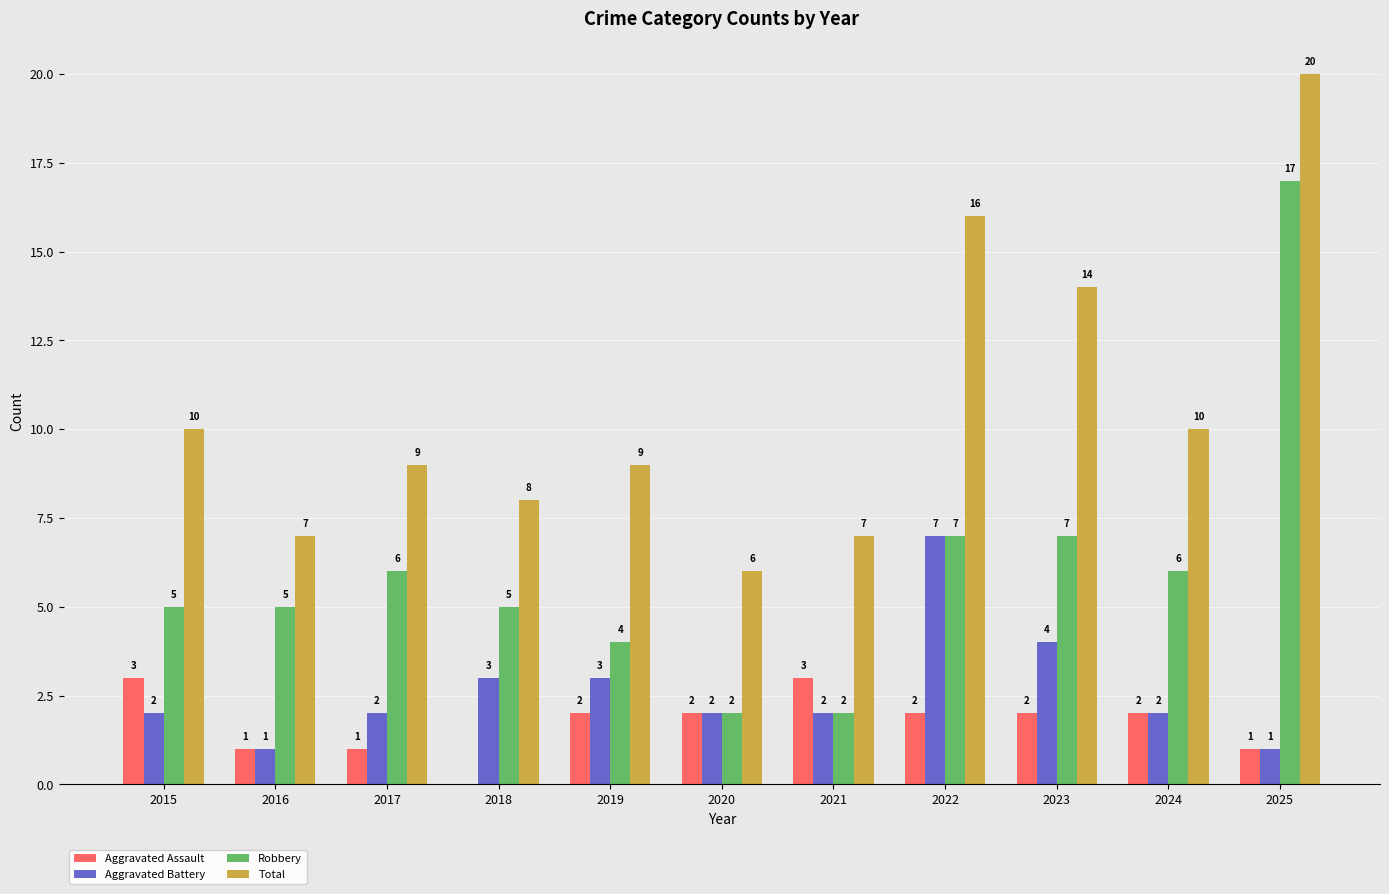

Which series changed the most between 2015 and 2022?

Total